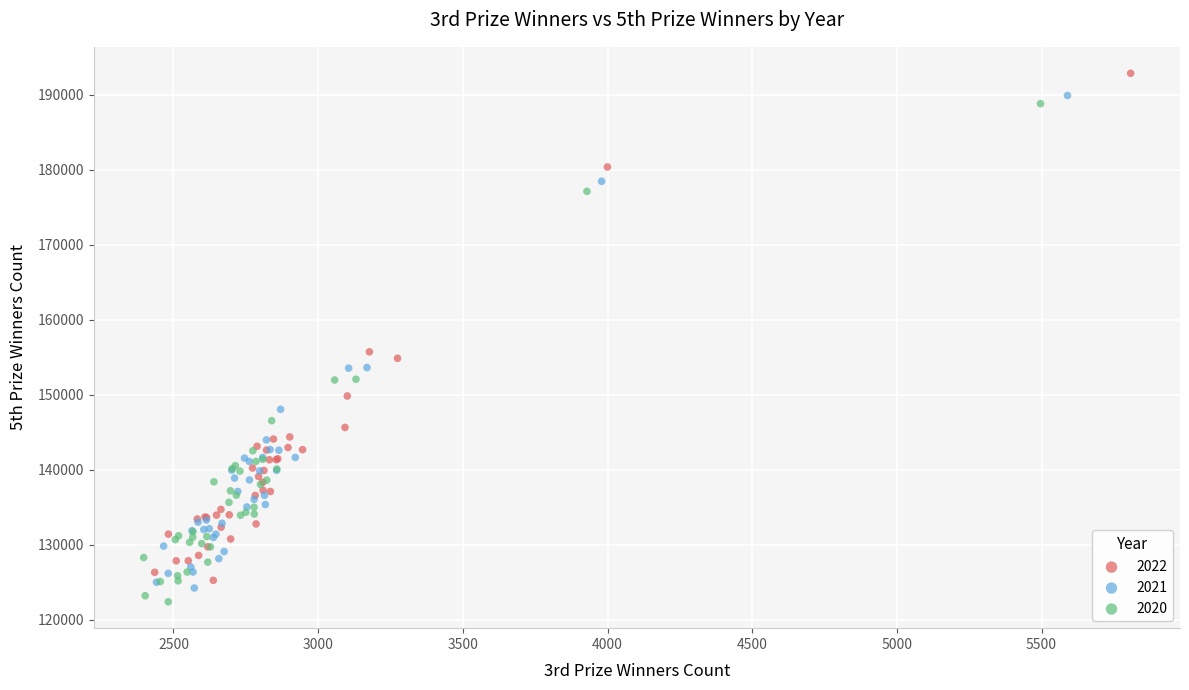

Which series reaches the minimum Y coordinate?

2020